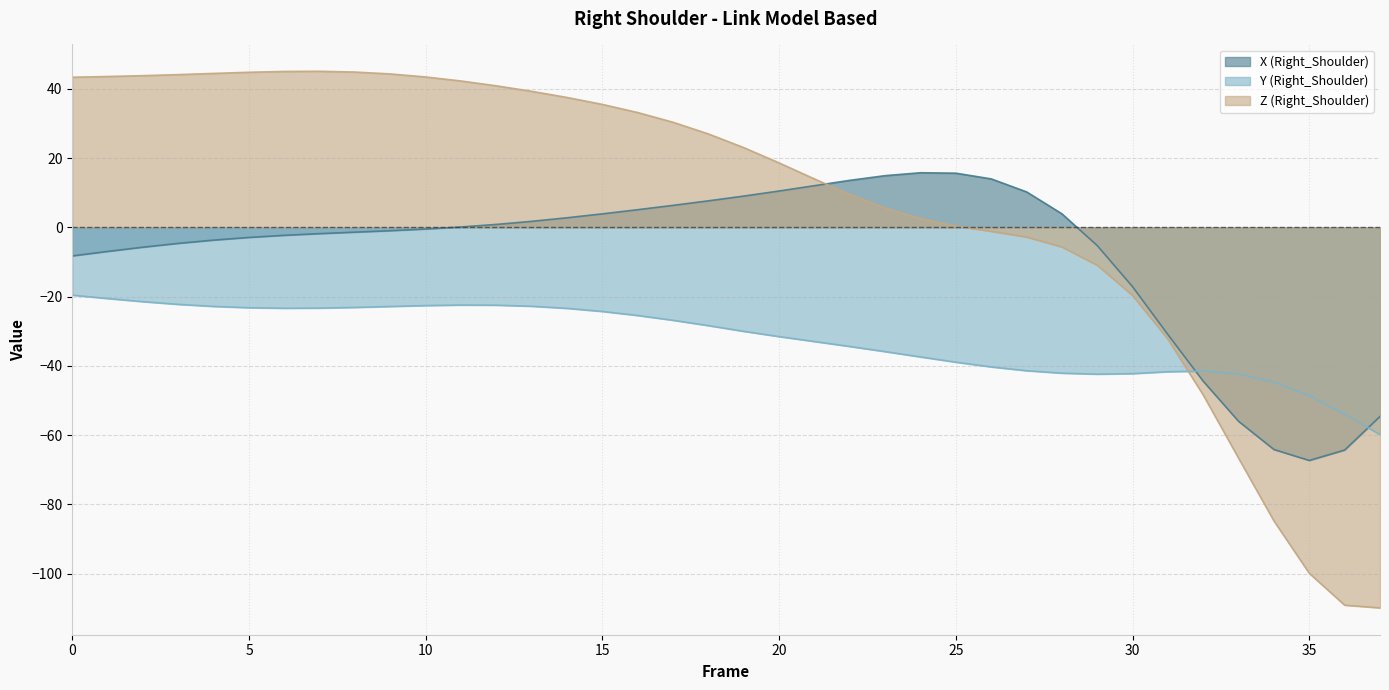

How many times do X (Right_Shoulder) and Y (Right_Shoulder) cross each other?

2